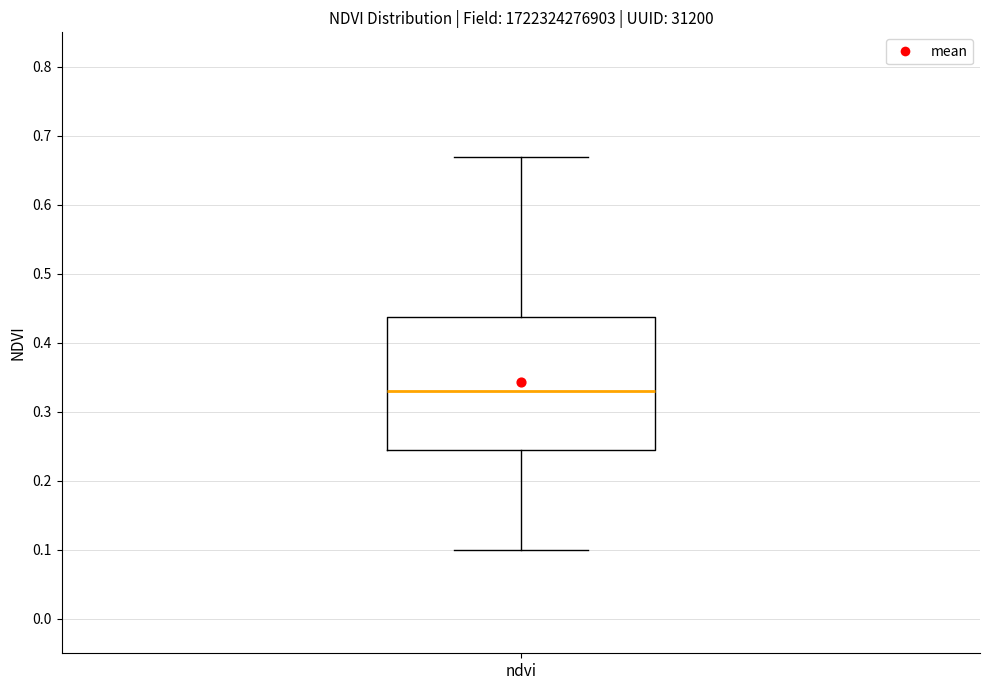

Read this box plot against the y-axis: the position of the median line, the range covered by the box, and the ends of both whiskers. The values are not printed on the chart, so give them approximately, as read against the axis.

median 0.33, box 0.25 to 0.44, whiskers 0.10 to 0.67